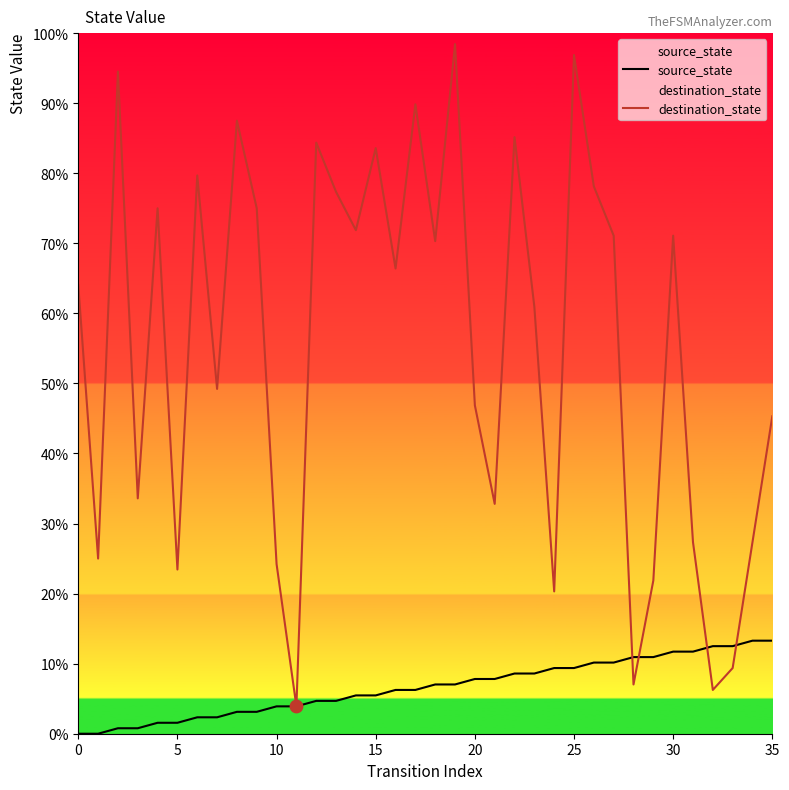

Which series has the largest total across all categories?

destination_state